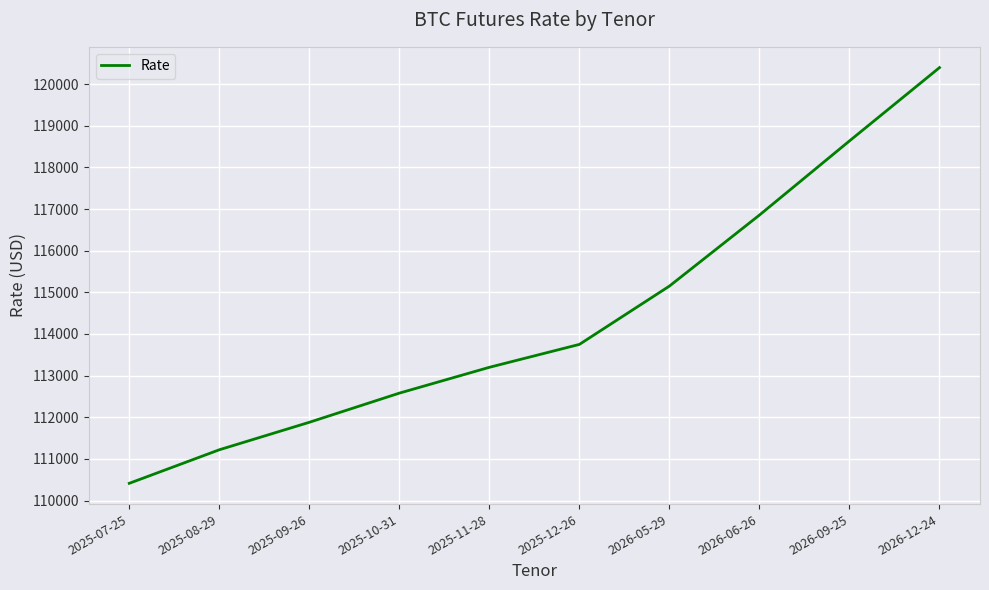

Count the number of data series in this chart.

1